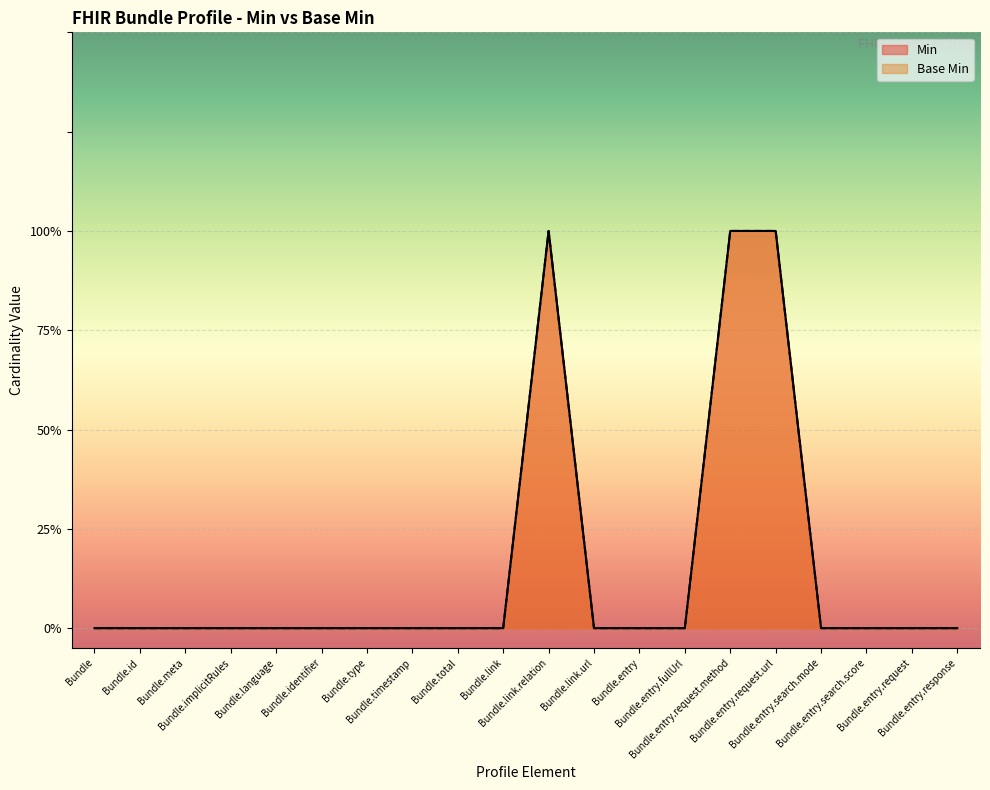

At Bundle.entry.request.url, list the series in order from smallest to largest.

Min, Base Min